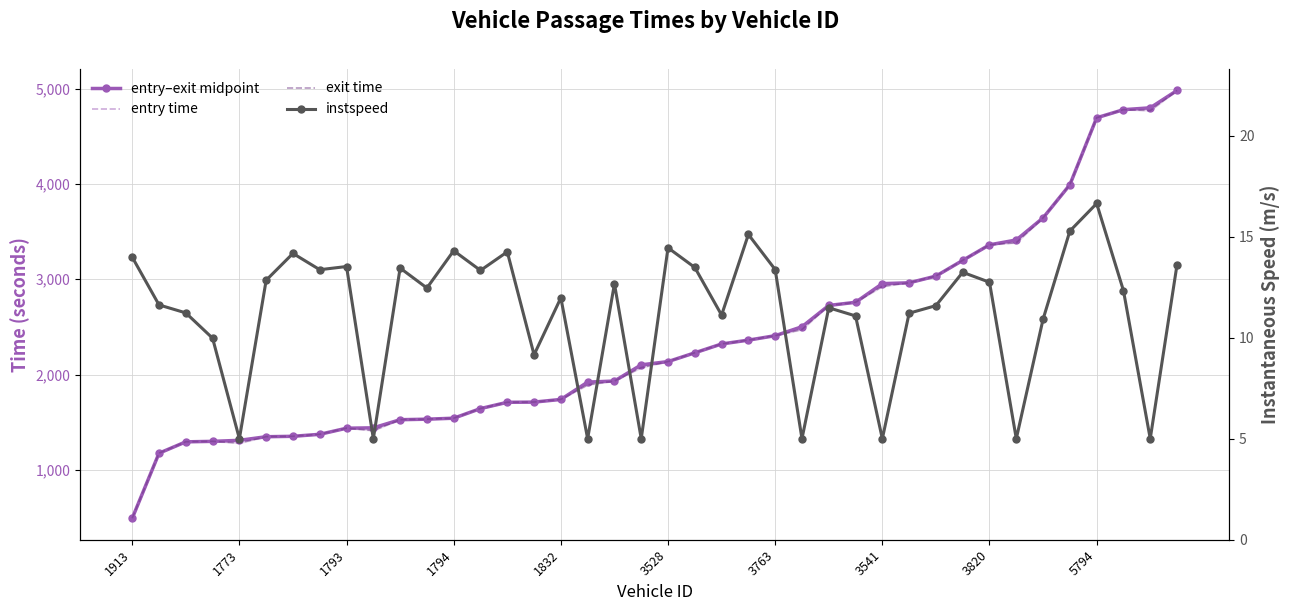

How many data points in entry–exit midpoint are less than 2136?

20